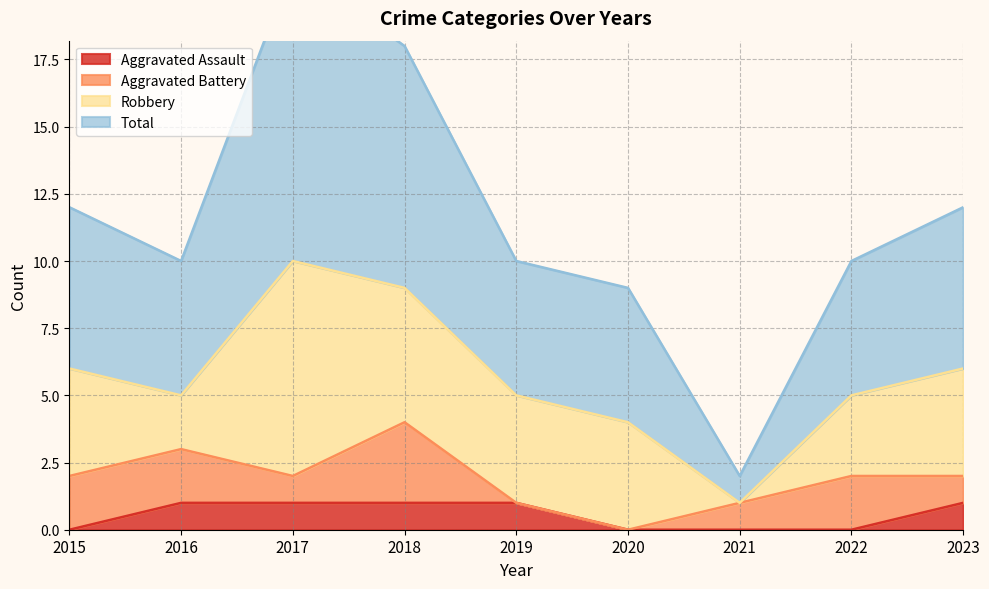

The Aggravated Assault series shows 1 at 2016. True or false?

True